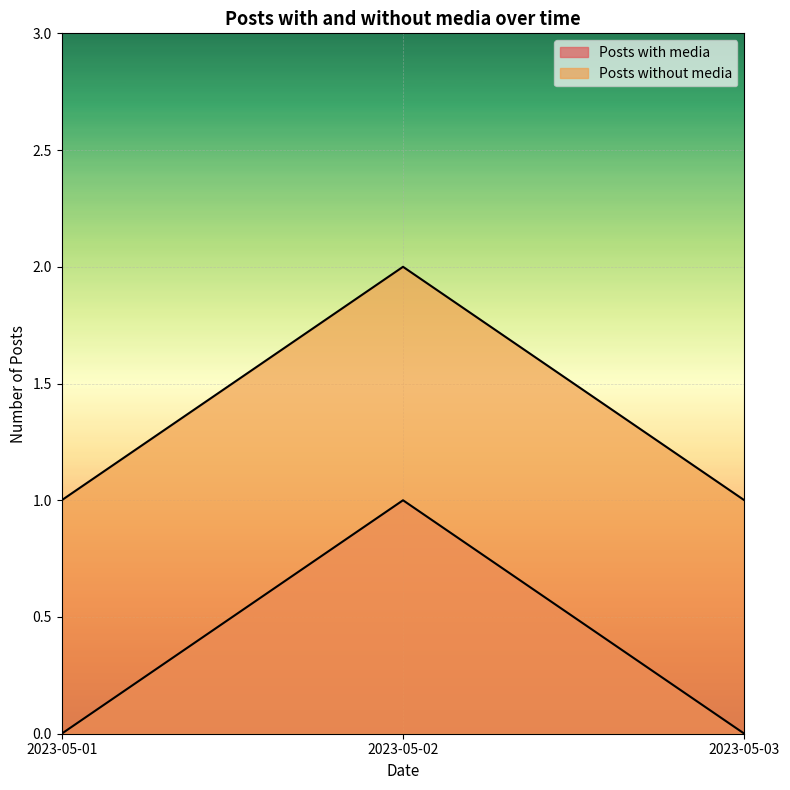

The value of Posts with media at 2023-05-02 is 1. True or false?

True